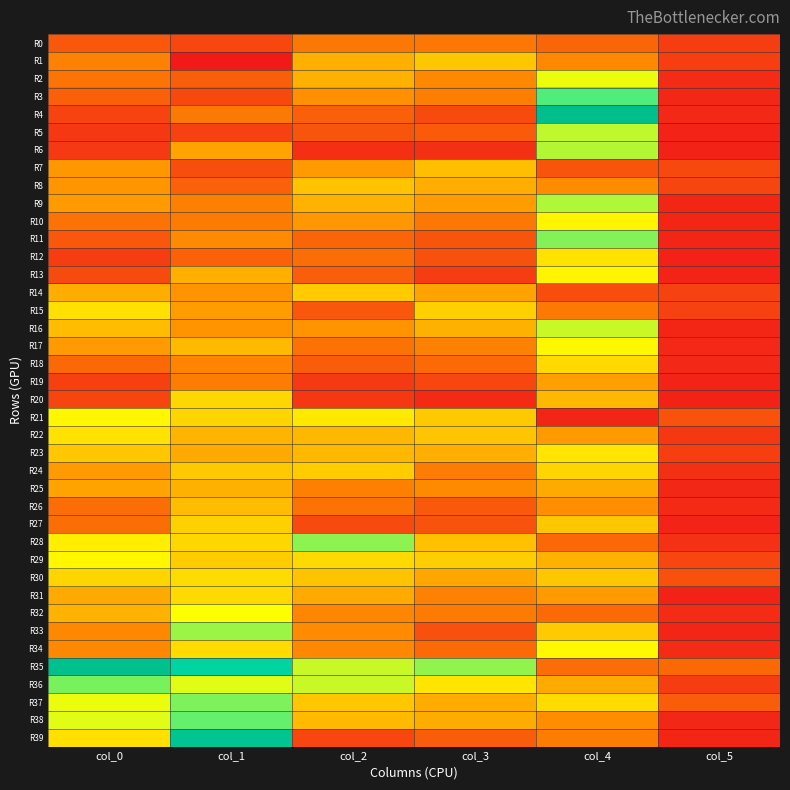

Which label corresponds to the largest value in the chart?

col_4